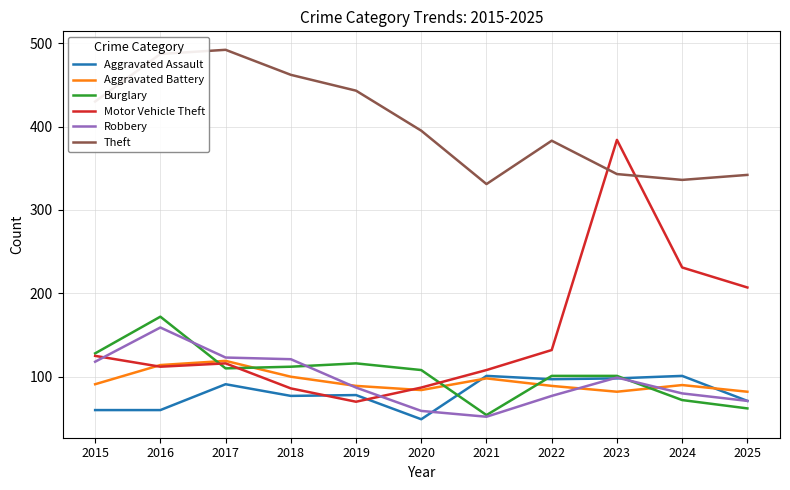

Between which two adjacent categories do Theft and Motor Vehicle Theft first intersect?

2022 and 2023